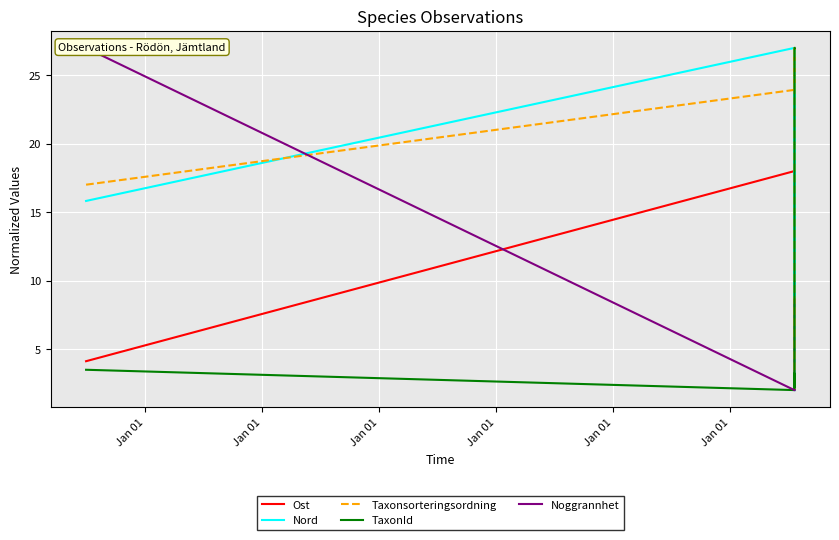

Which series has the largest total across all categories?

Nord